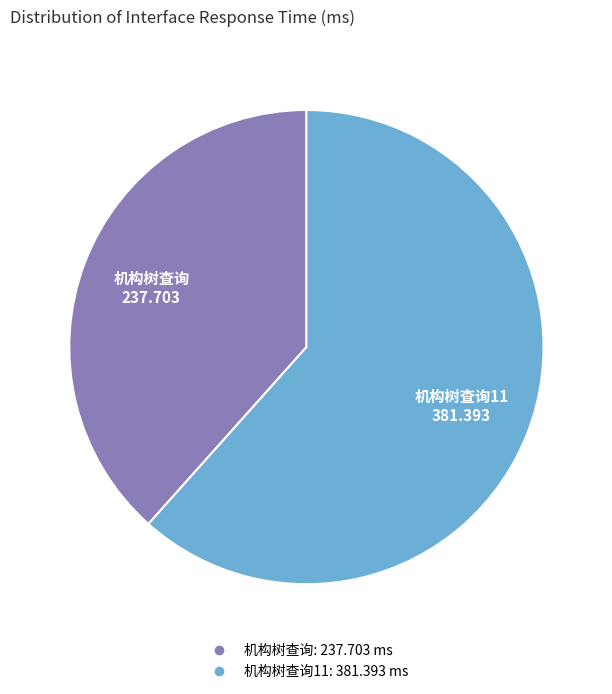

Does any single category account for the majority?

Yes